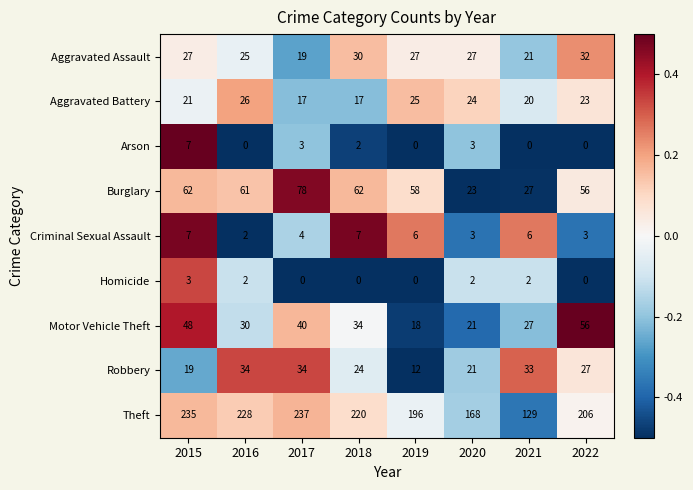

Which series has the largest total across all categories?

Theft